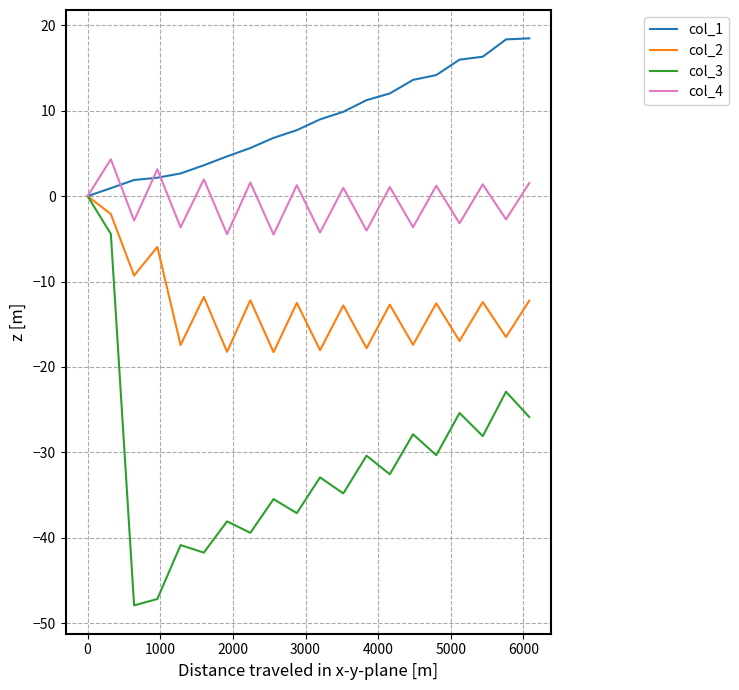

What is the lowest value of the col_3 series?

-47.9